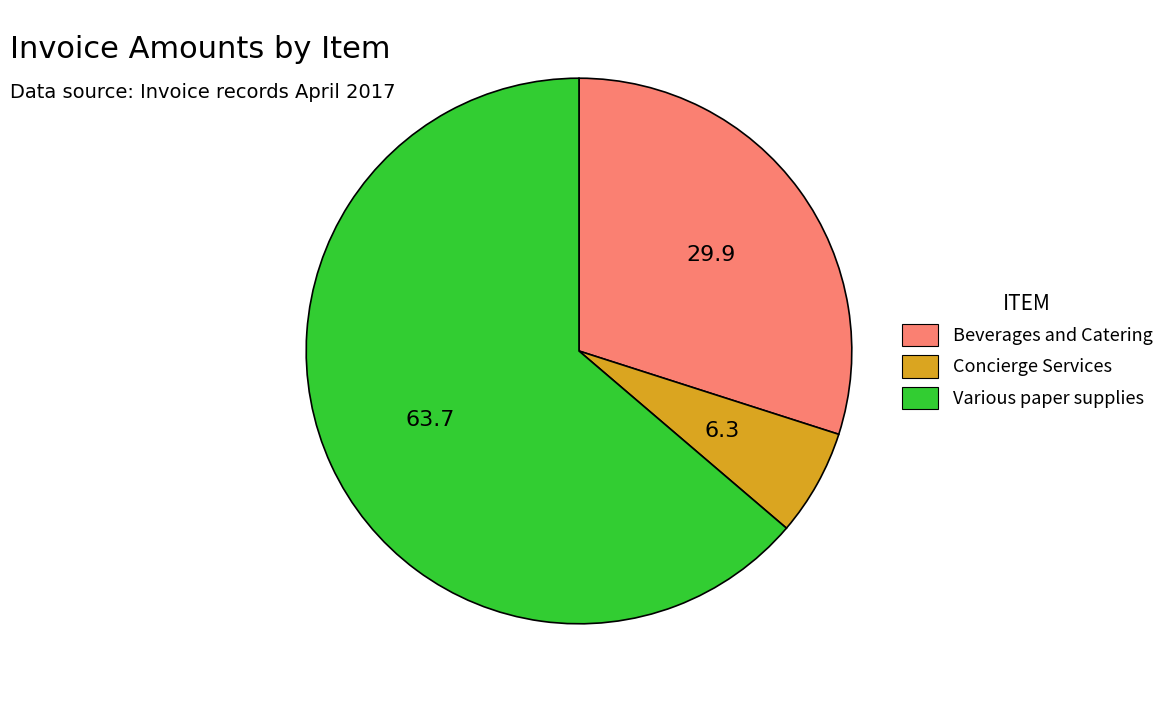

How many slices are in this pie chart?

3